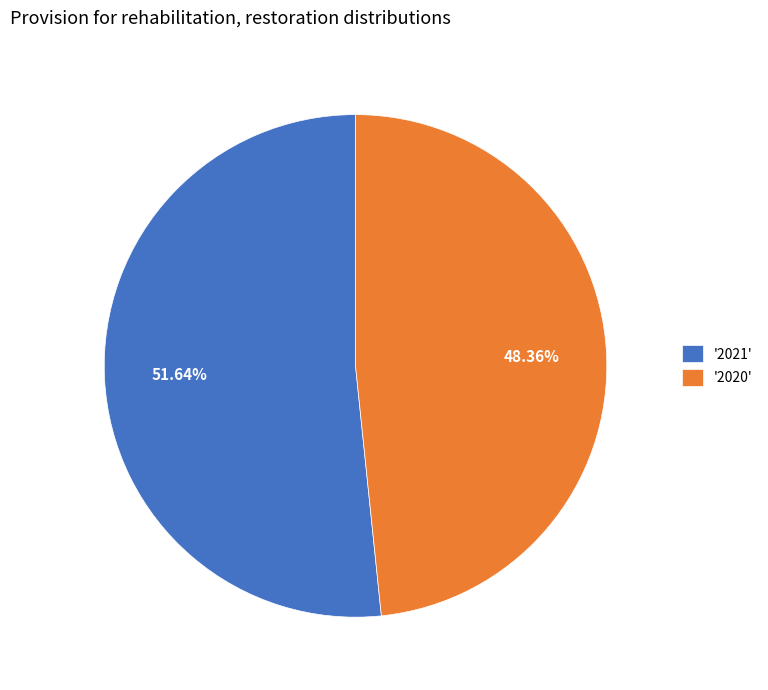

Rank the categories by value from highest to lowest.

'2021', '2020'